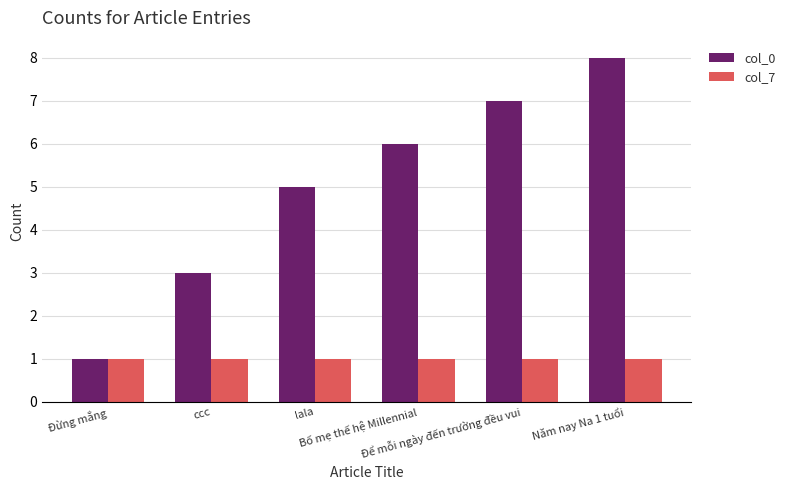

What is the approximate value of col_0 at Năm nay Na 1 tuổi?

8